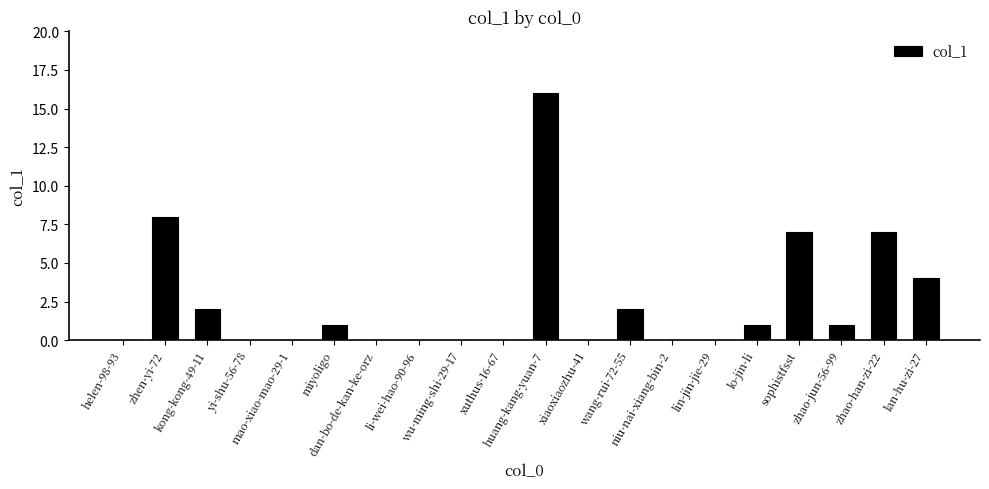

What is the maximum value shown in the chart?

16